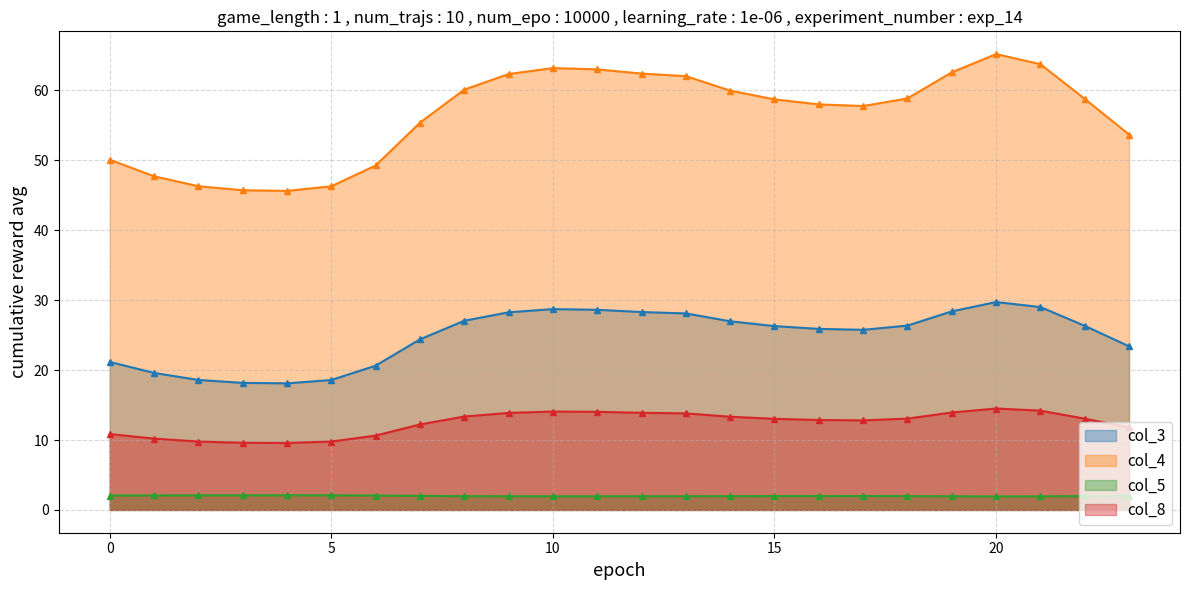

What is the difference between the maximum and second lowest values in the col_3 series?

11.6